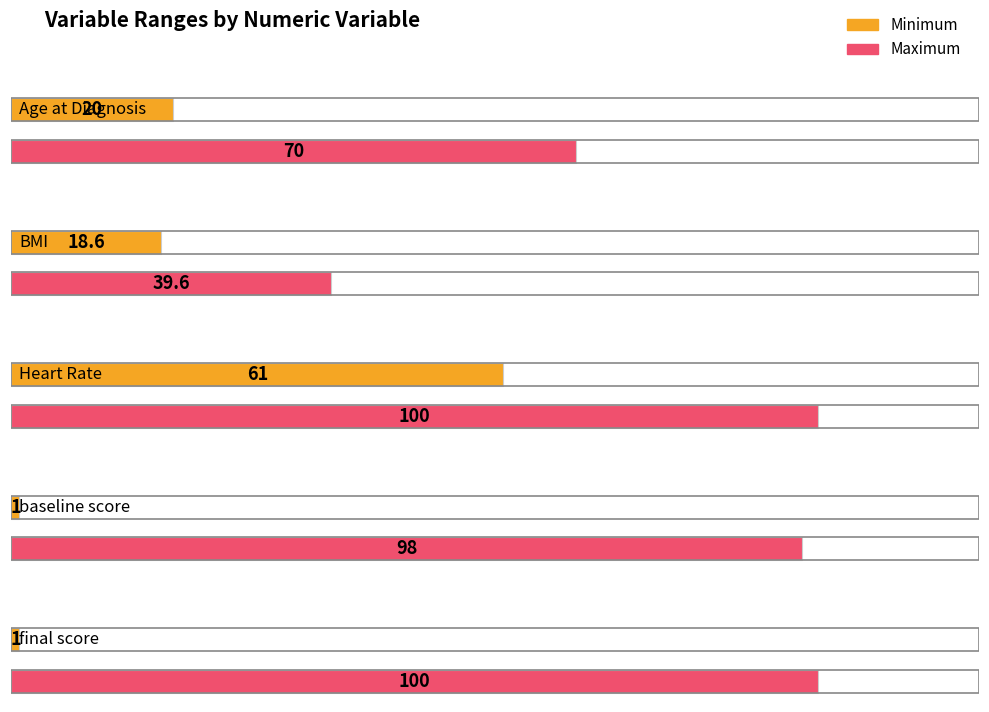

The Minimum series shows 6.5 at BMI. True or false?

False